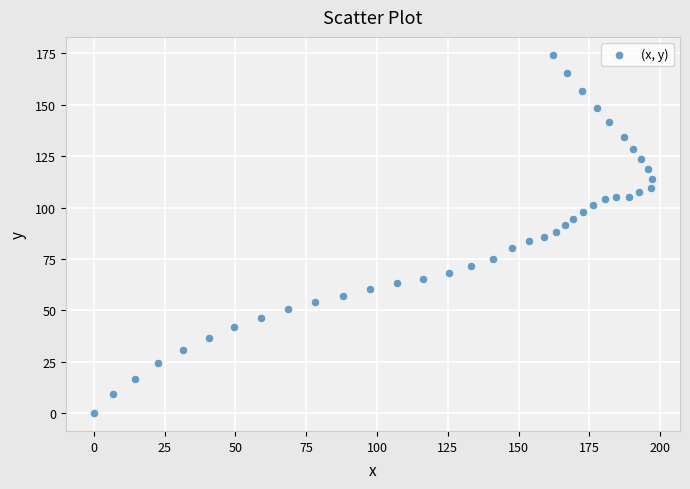

What is the range of X values (max minus min)?

197.2